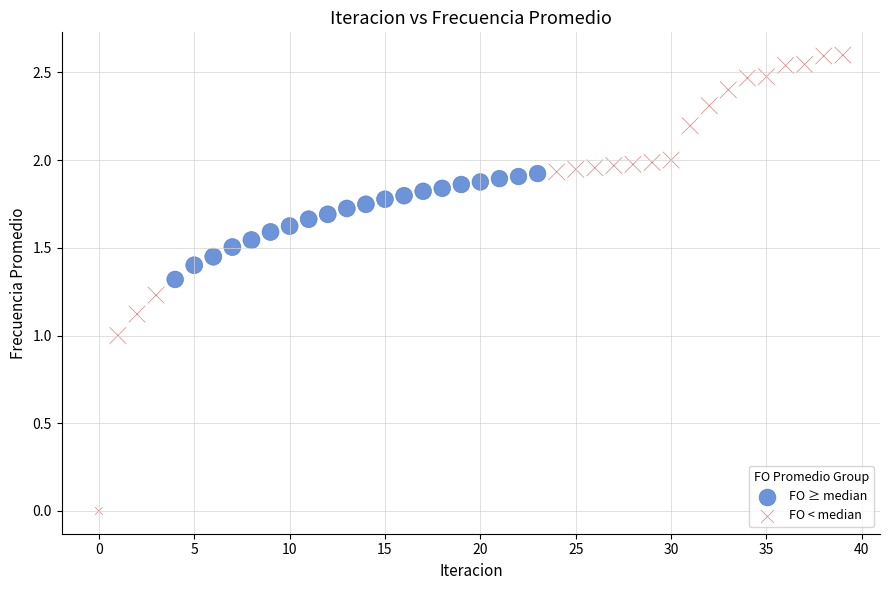

Which series contains the highest Y value?

FO < median